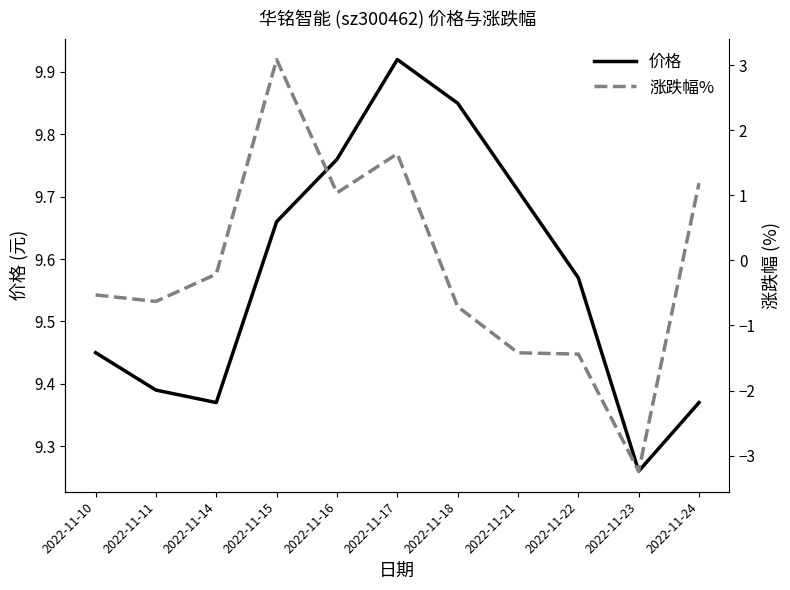

How many values in the 涨跌幅% series exceed 0?

4